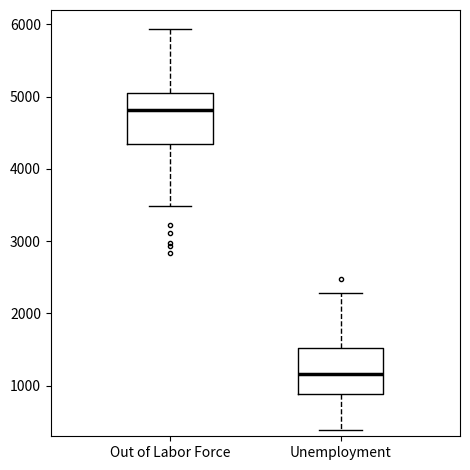

Which box has the highest median line?

Out of Labor Force